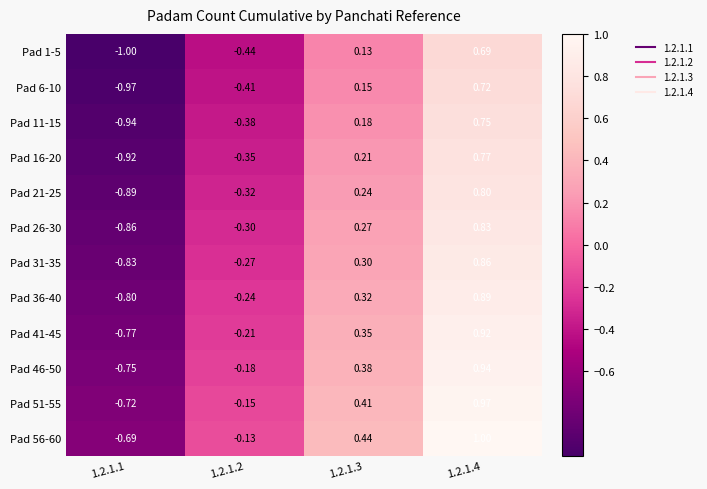

Rank the series by their maximum value, from lowest to highest.

Pad 1-5, Pad 6-10, Pad 11-15, Pad 16-20, Pad 21-25, Pad 26-30, Pad 31-35, Pad 36-40, Pad 41-45, Pad 46-50, Pad 51-55, Pad 56-60